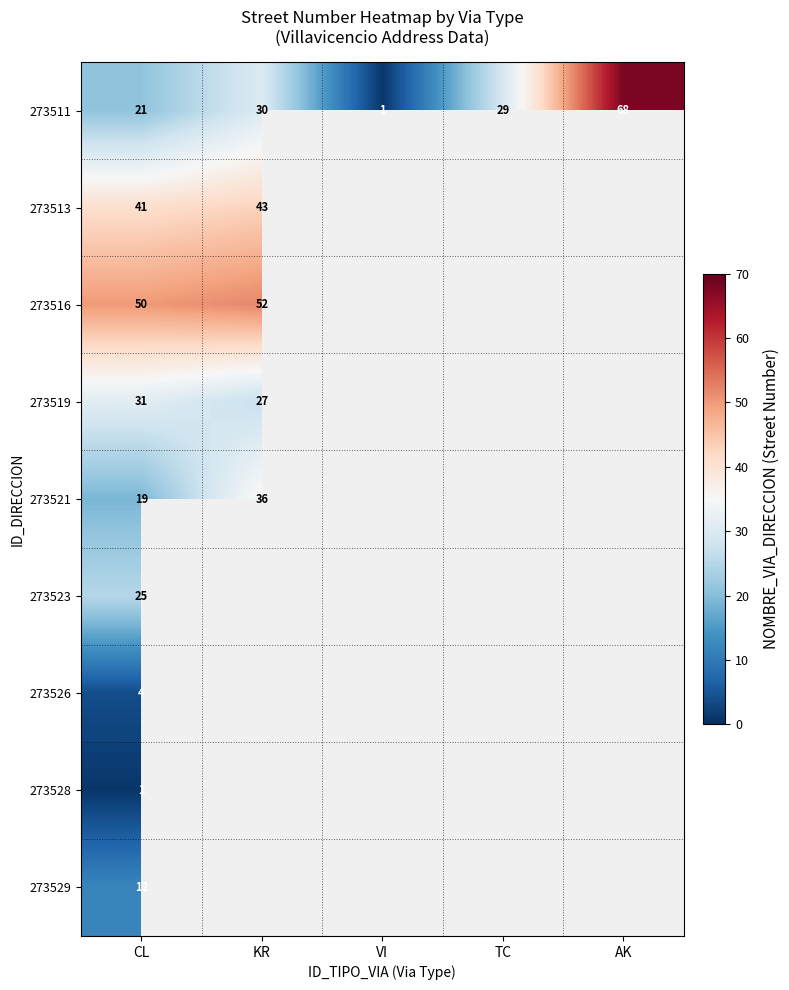

The 273521 series shows 6 at CL. True or false?

False